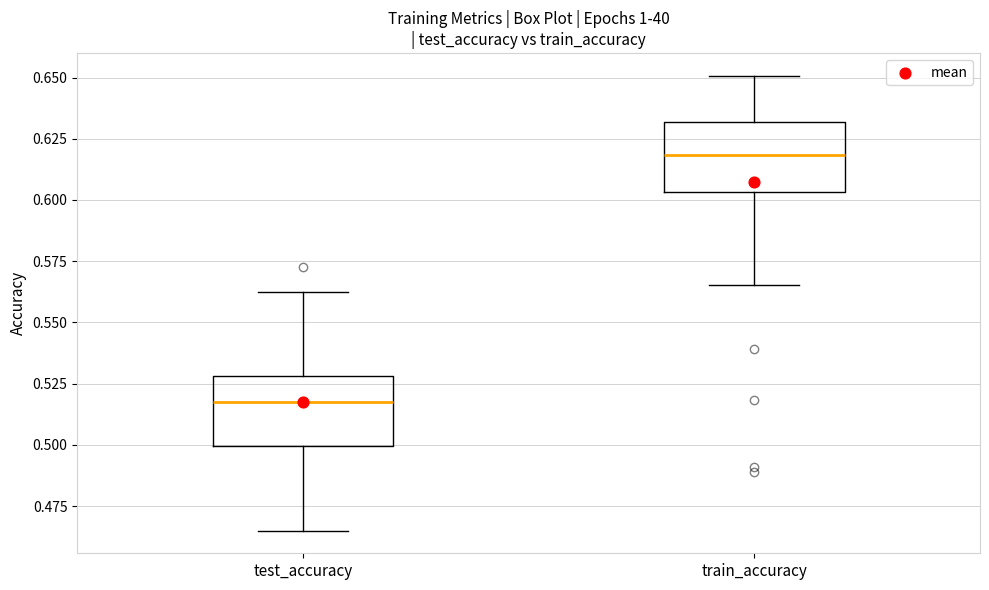

Which box has the lowest median line?

test_accuracy